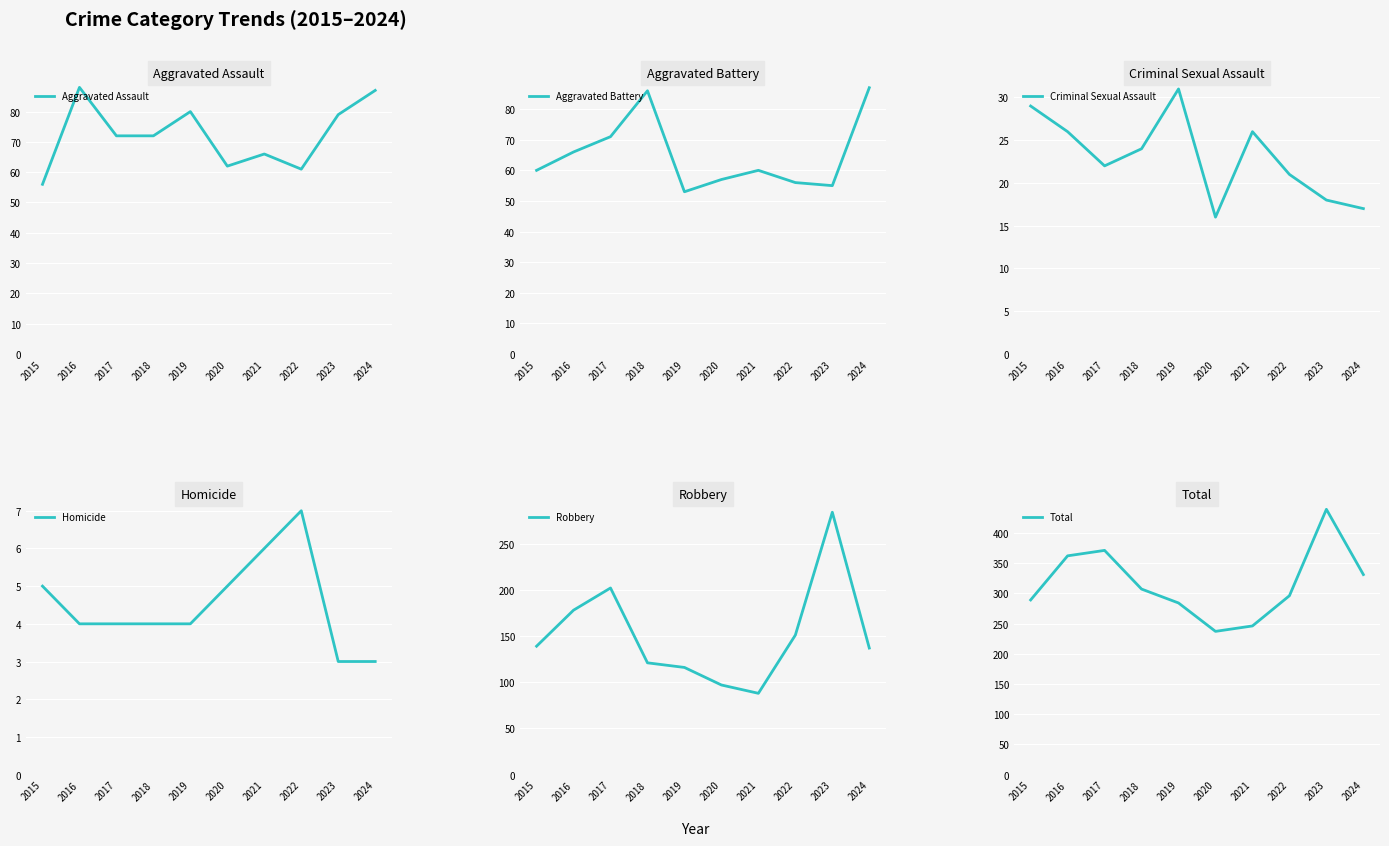

What is the average value of the Robbery series?

151